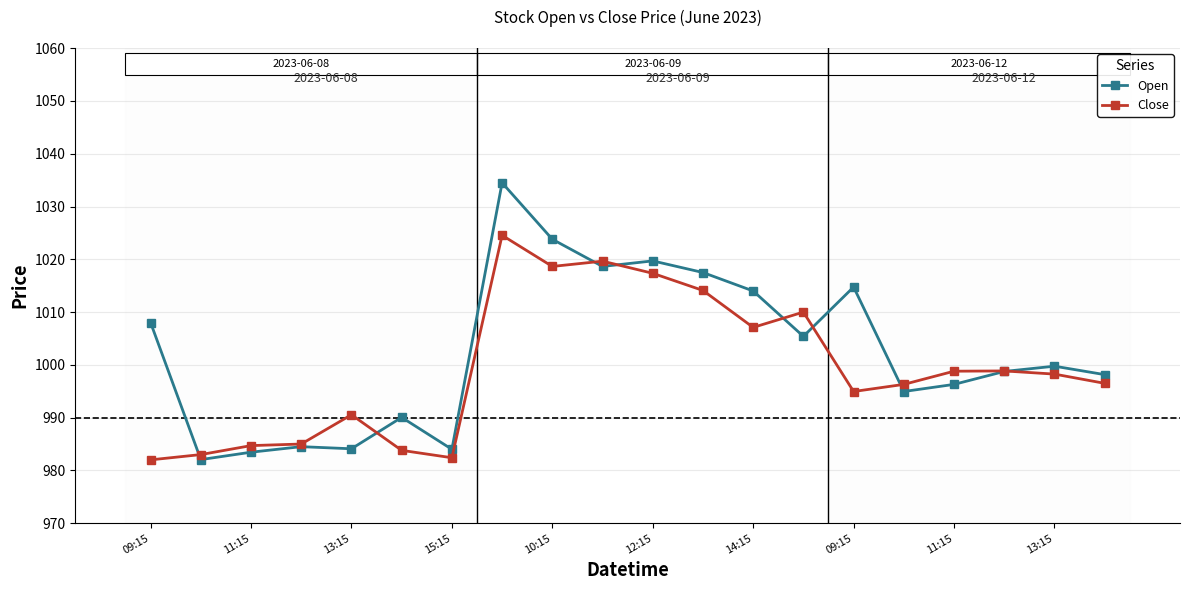

What are all the series names shown in the legend?

Open, Close